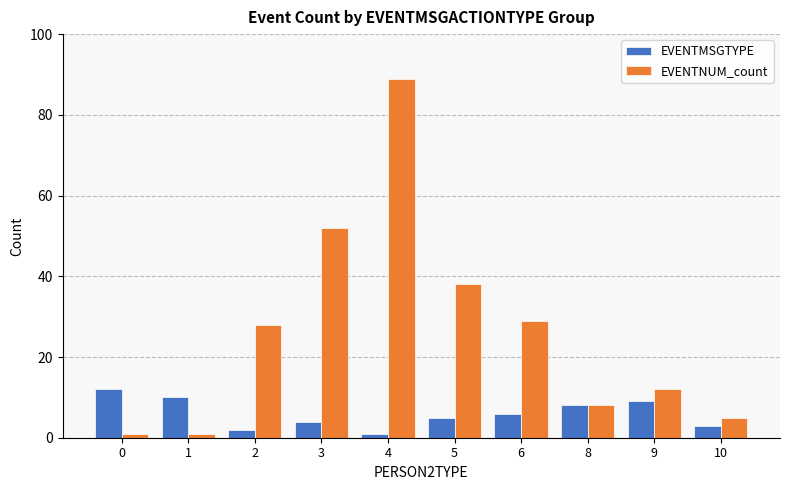

Does the chart contain any negative values?

No